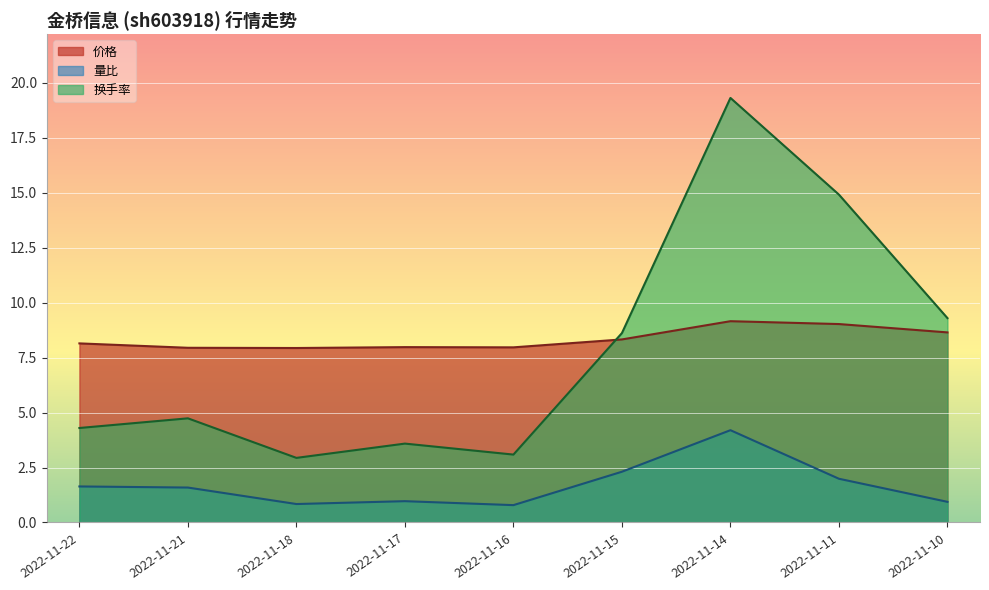

True or false: 量比 and 价格 intersect in this chart.

False